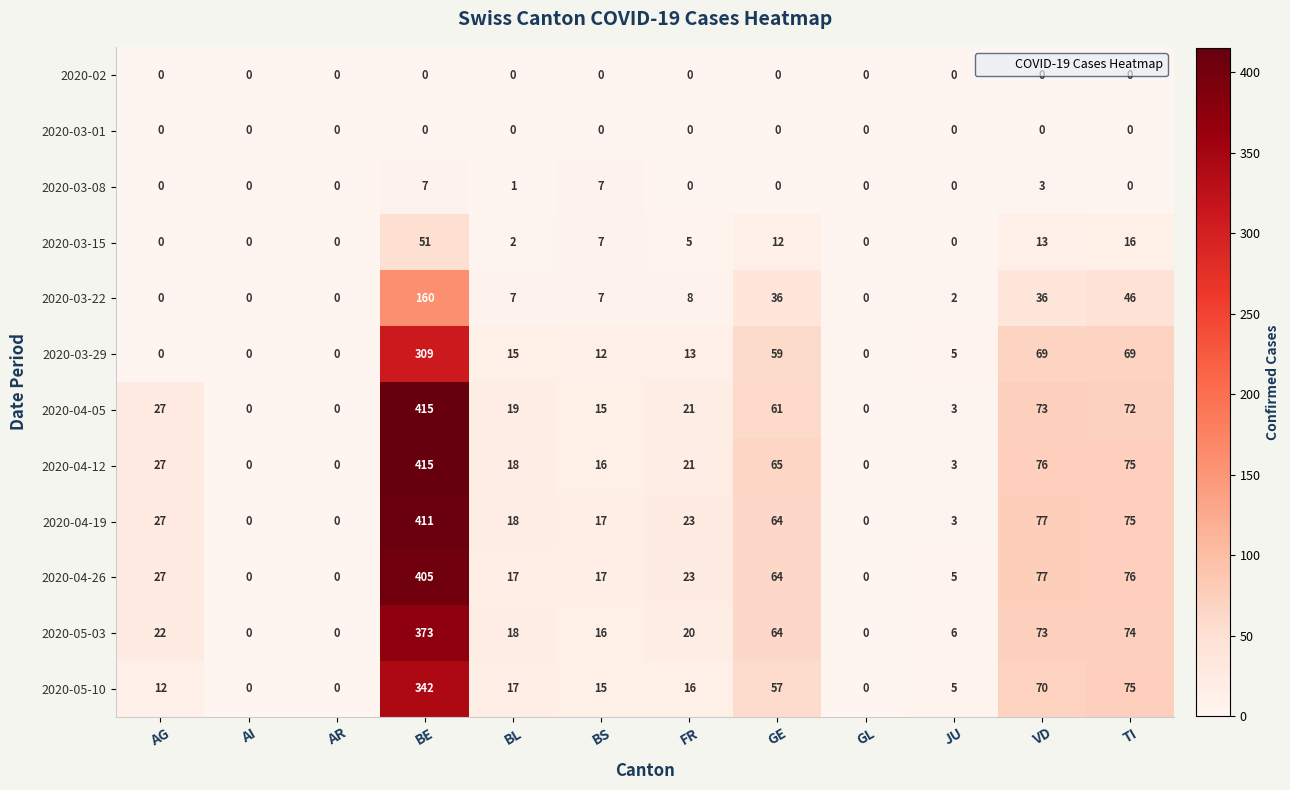

How many data points in 2020-05-03 are less than 20?

6